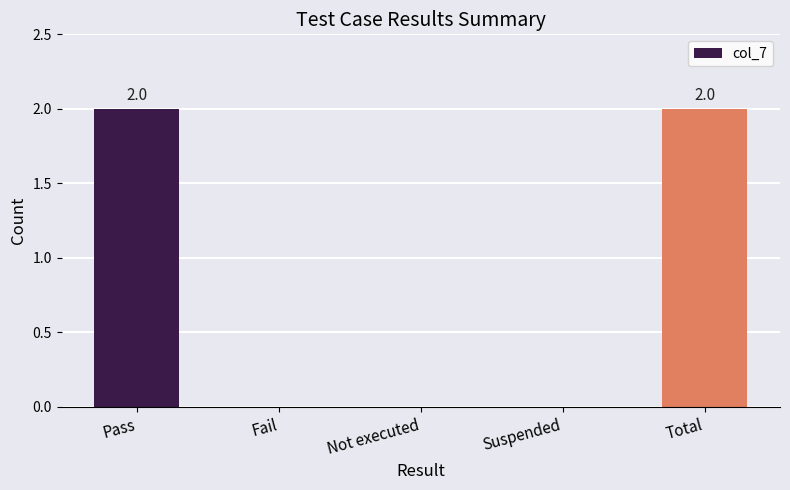

Which has a higher value, Not executed or Total?

Total